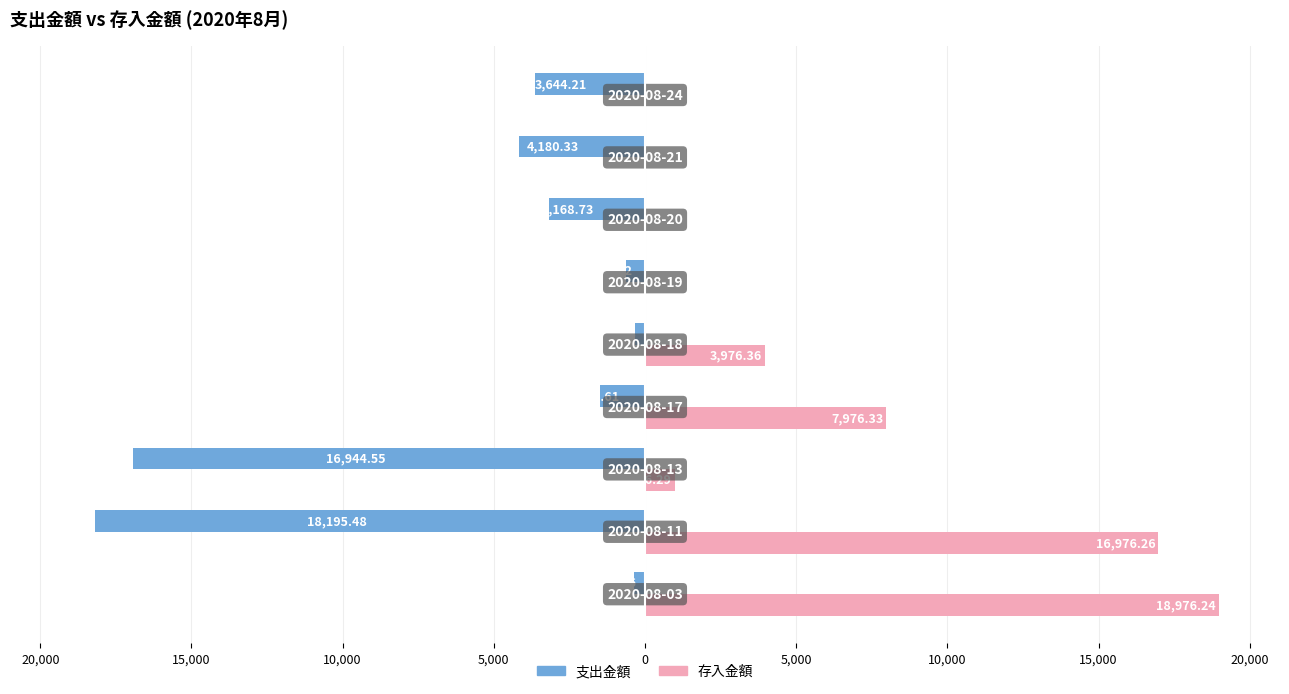

What are all the series names shown in the legend?

支出金額, 存入金額